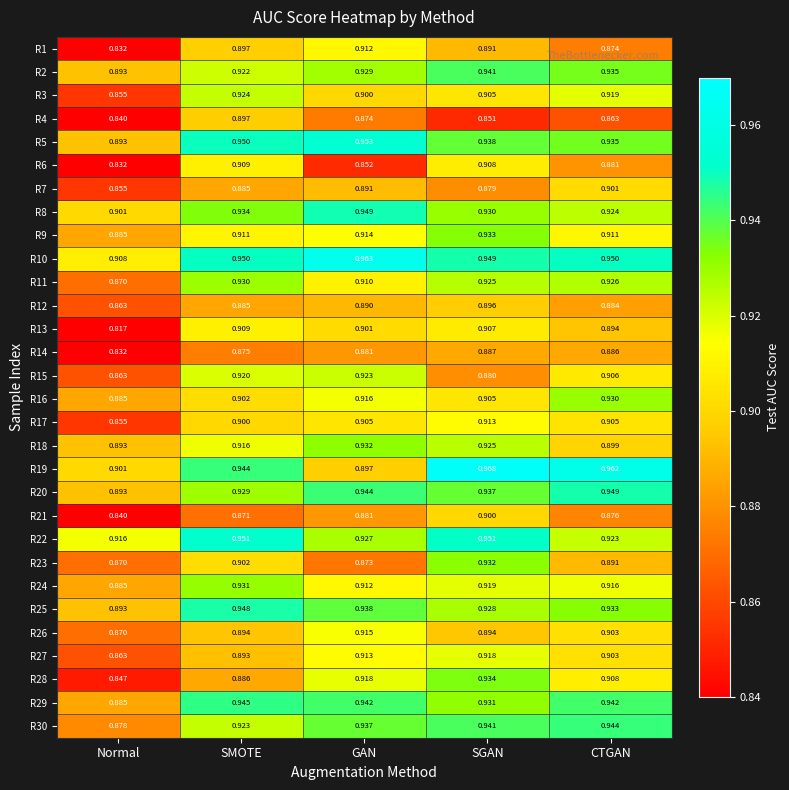

At which category is the sum across all series the highest?

SGAN